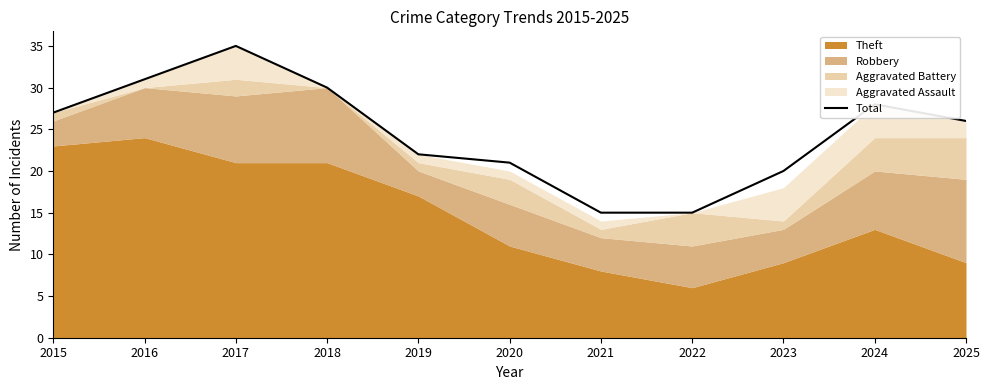

List the labels in order of value, largest first.

2017, 2016, 2018, 2024, 2015, 2025, 2019, 2020, 2023, 2021, 2022